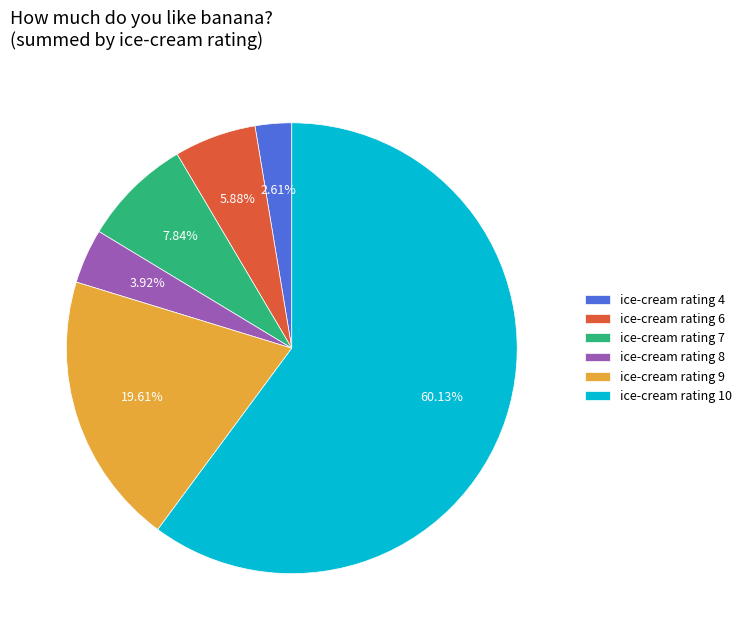

Which slice represents more than half of the pie?

ice-cream rating 10